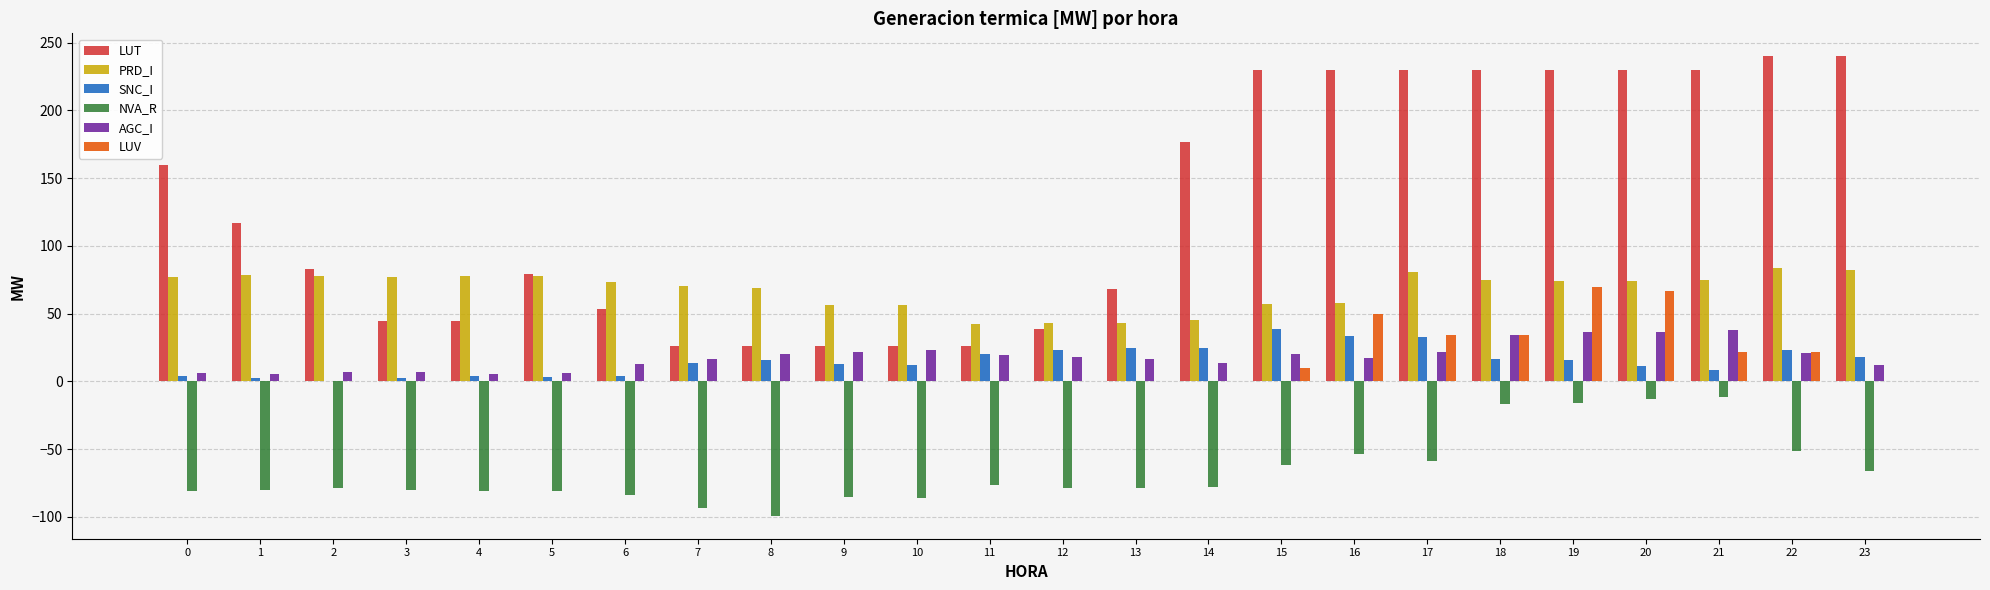

The value of NVA_R at 11 is -109.7. True or false?

False